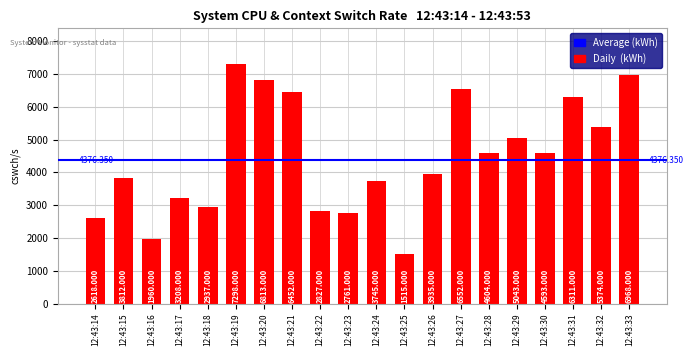

Which has a higher value, 12:43:23 or 12:43:29?

12:43:29